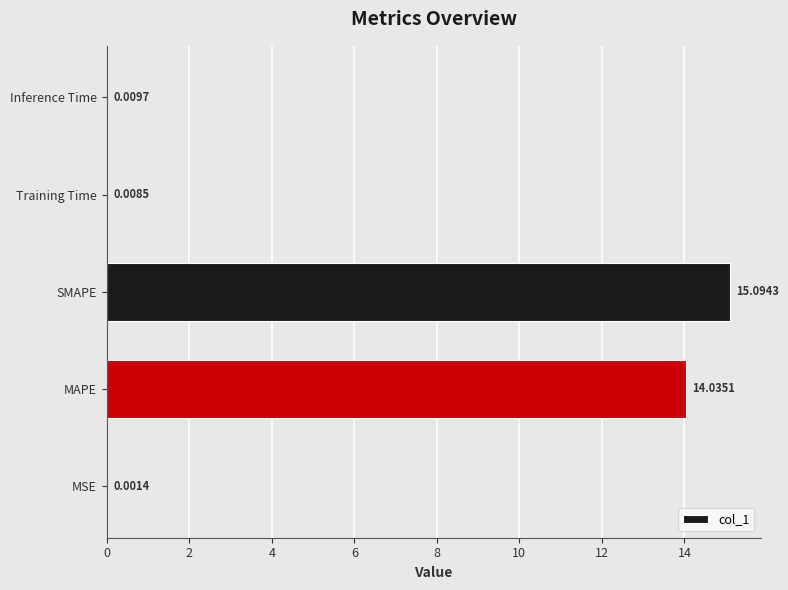

What is the change in value from SMAPE to Training Time?

-15.1